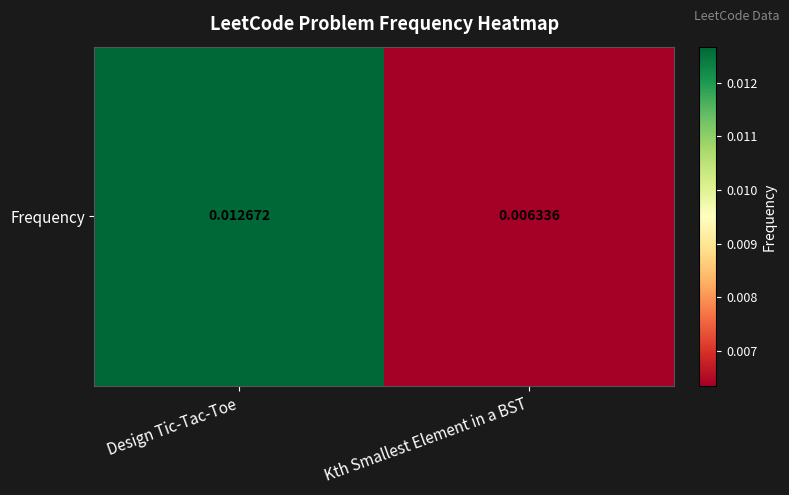

Which has a higher value, Design Tic-Tac-Toe or Kth Smallest Element in a BST?

Design Tic-Tac-Toe